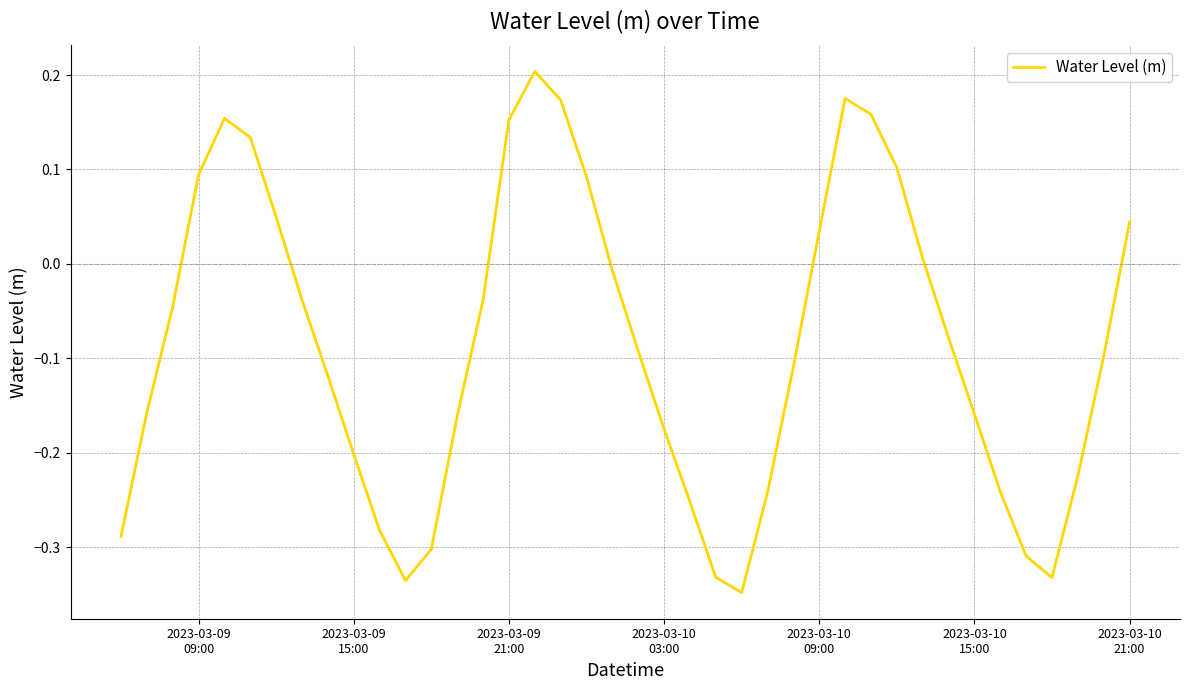

How many series are shown in this chart?

1